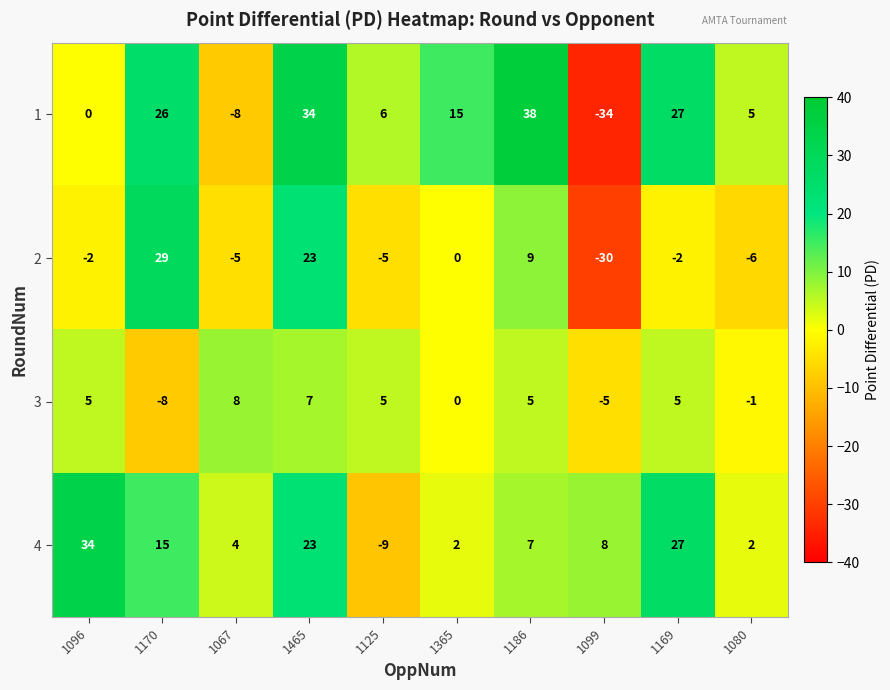

Which series has the largest total across all categories?

4